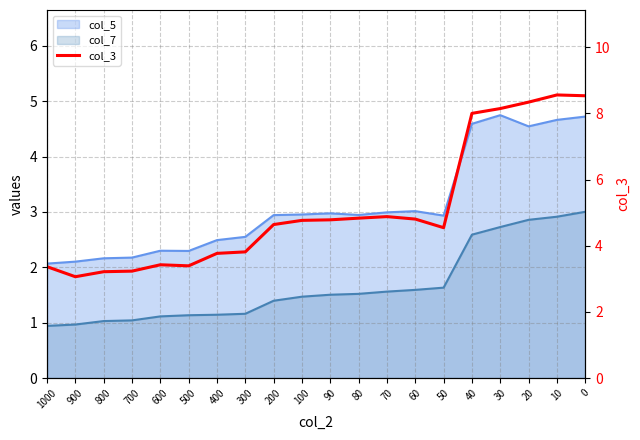

What is the difference between the maximum and second lowest values?

5.3